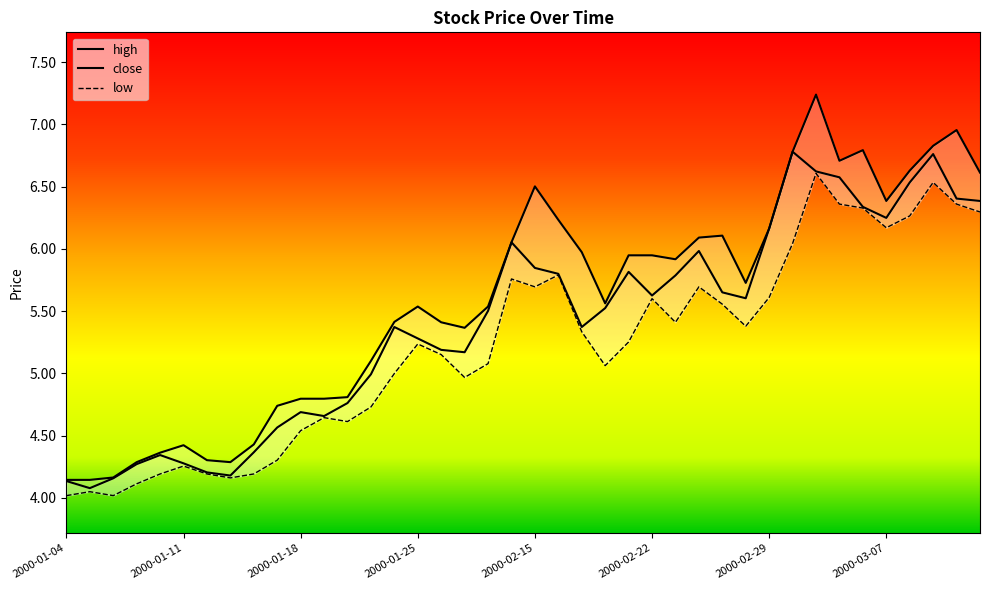

True or false: close and low cross at least once.

False